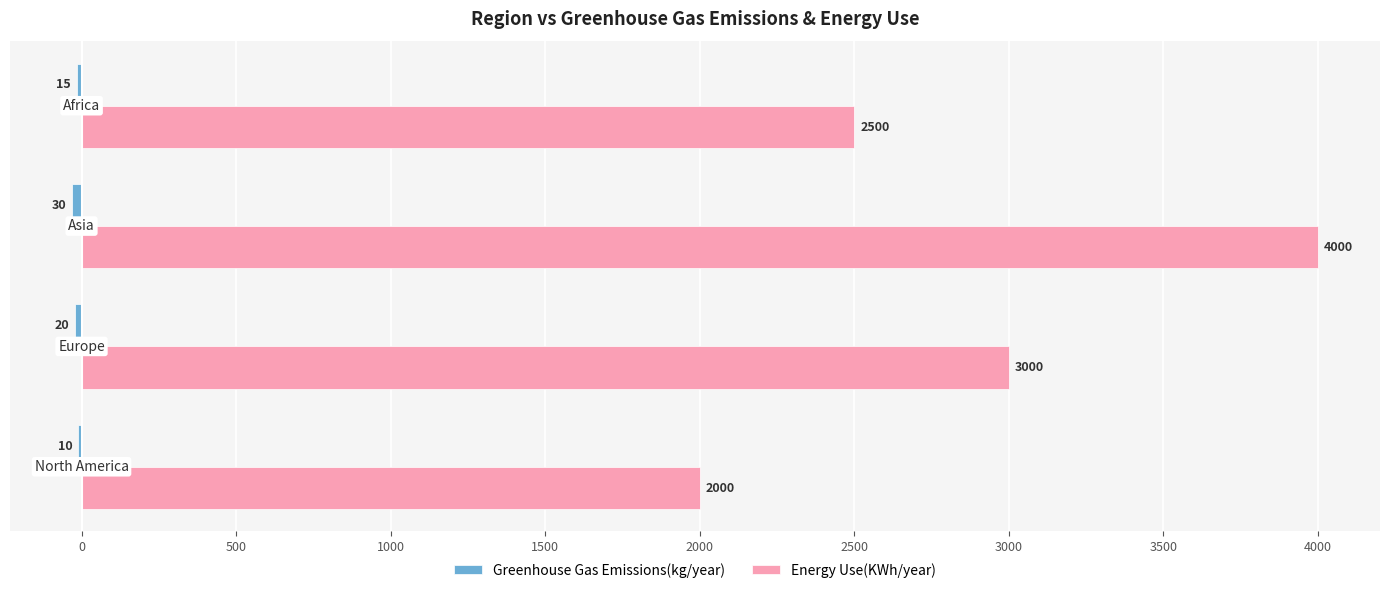

Which series has the largest total across all categories?

Energy Use(KWh/year)